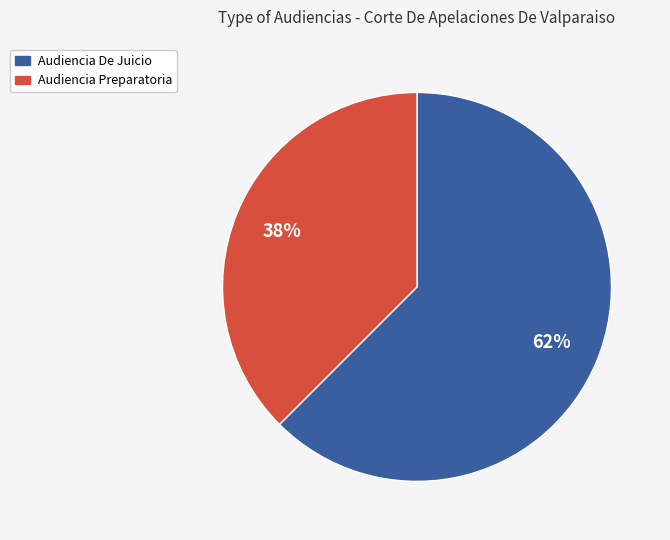

Which category has the biggest portion of the pie?

Audiencia De Juicio